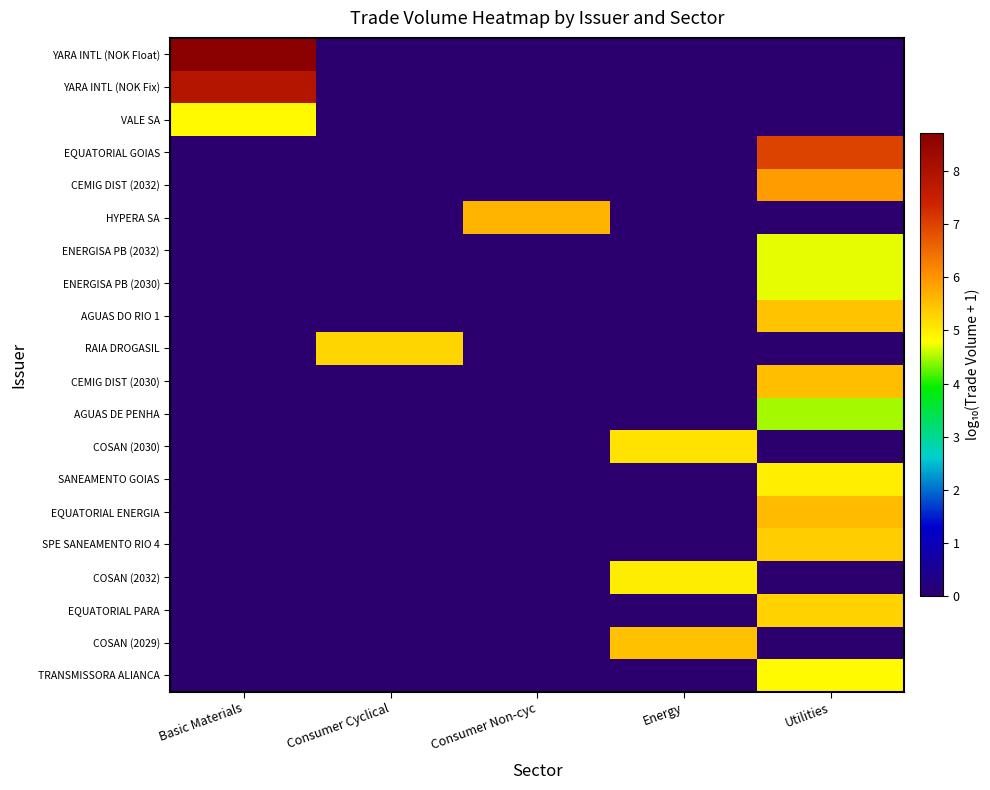

At how many categories does at least one series exceed 3?

5